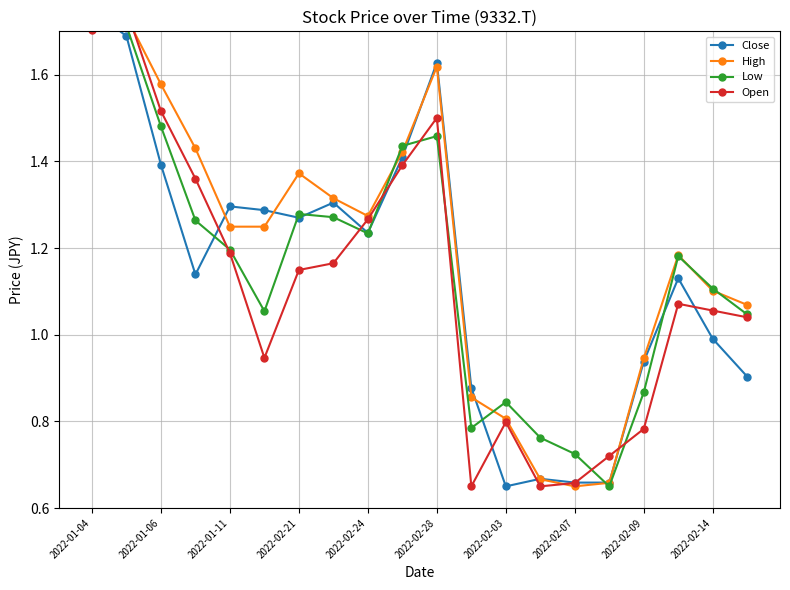

Is it true that Open equals 0.4 at 2022-02-14?

False